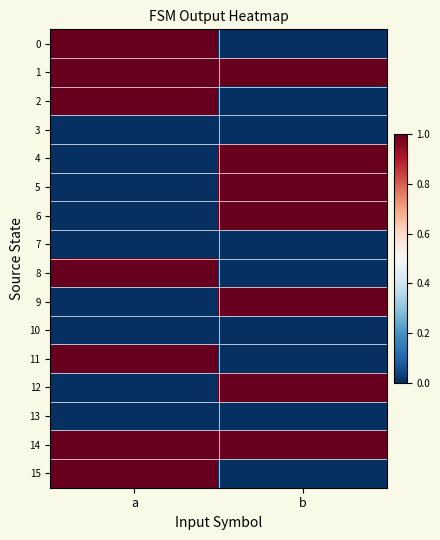

What is the spread (max minus min) of values at a?

1